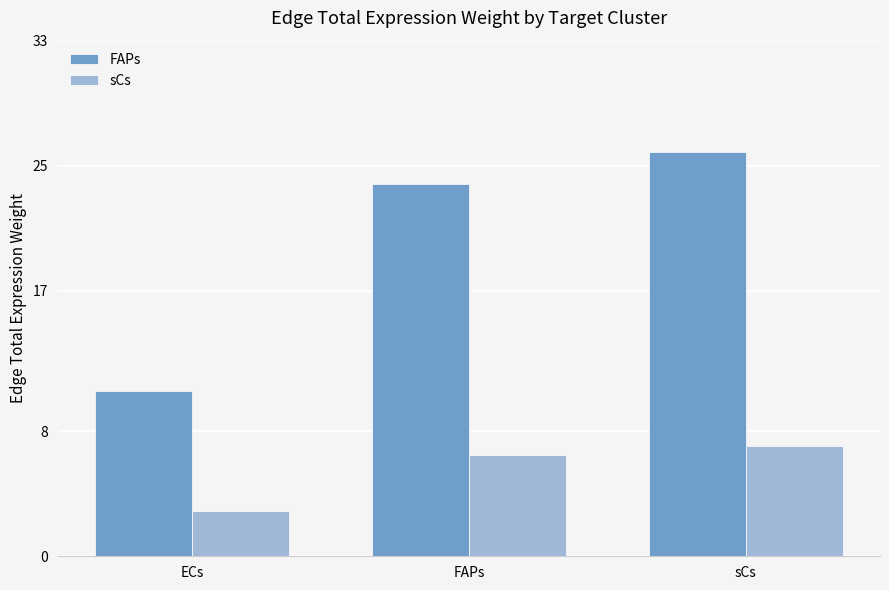

What is the label of the 3rd bar from the left?

sCs